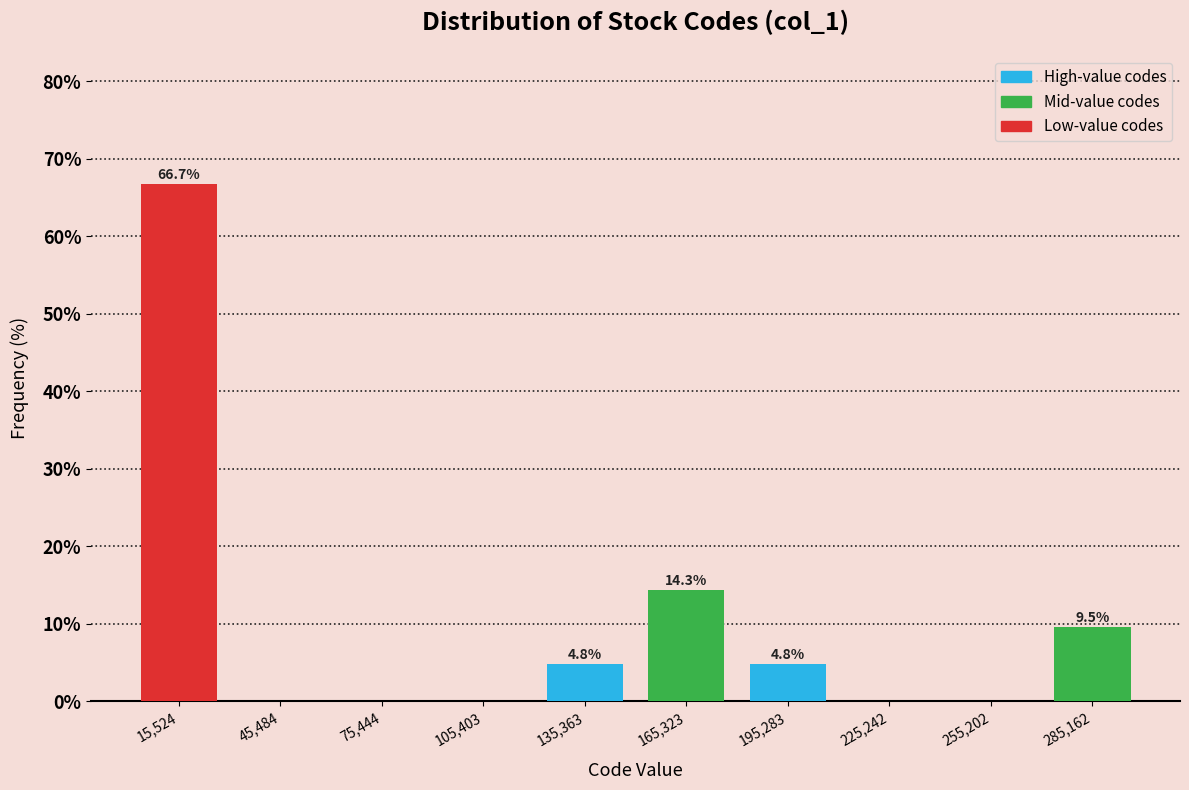

Over which range of the x-axis is the bar tallest?

0 to 30000